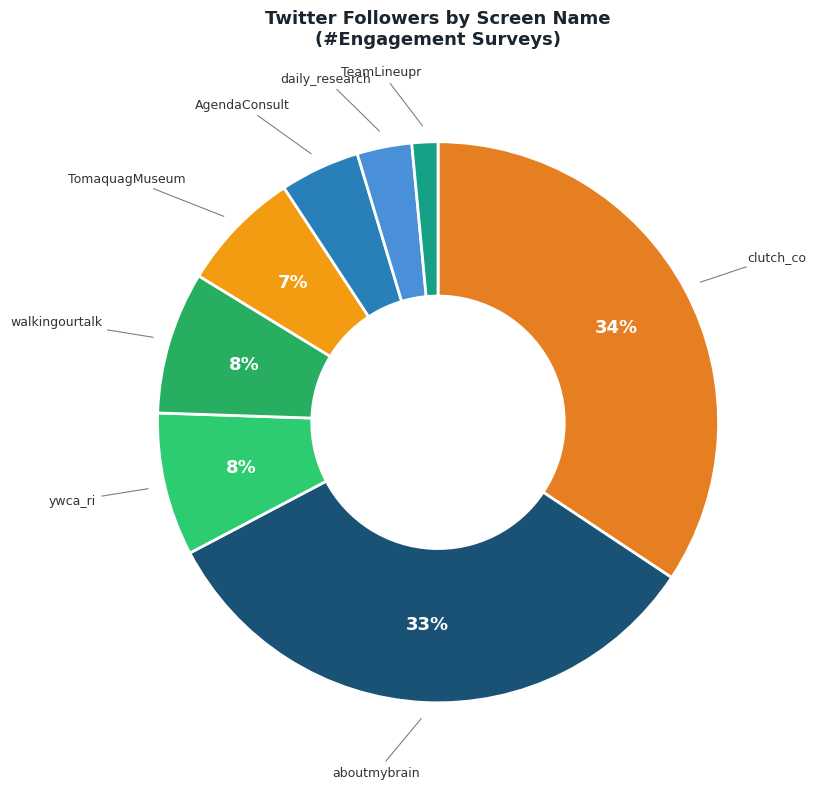

Count the number of slices in the pie.

8